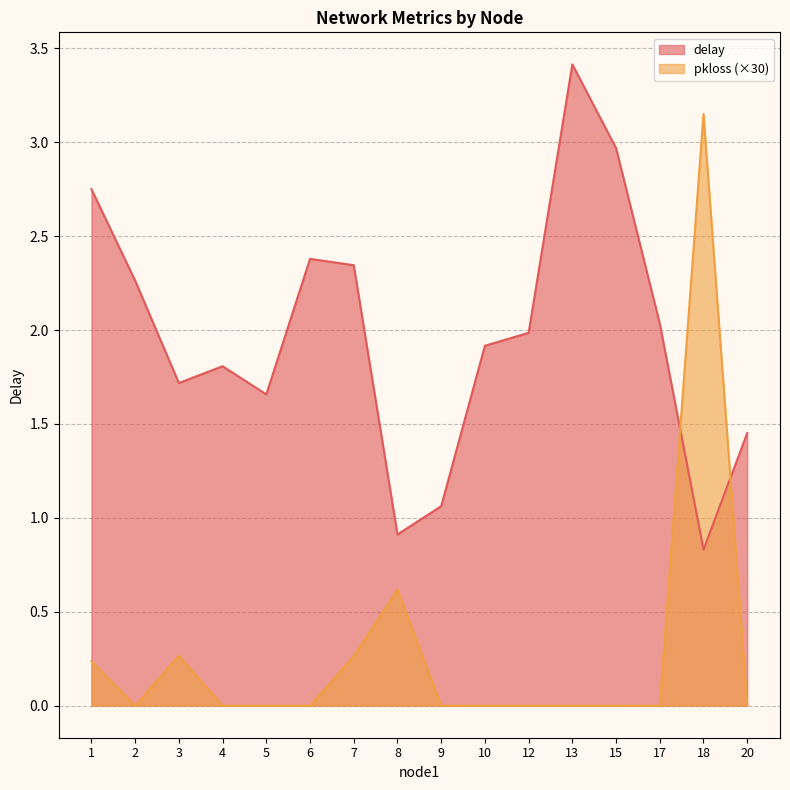

Rank the series by their maximum value, from lowest to highest.

pkloss (×30), delay